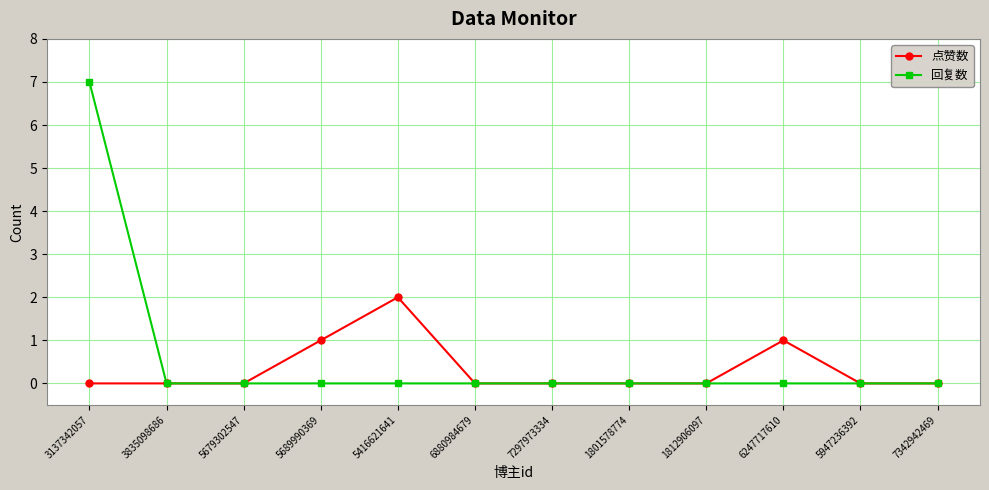

The value of 回复数 at 7297973334 is -5. True or false?

False